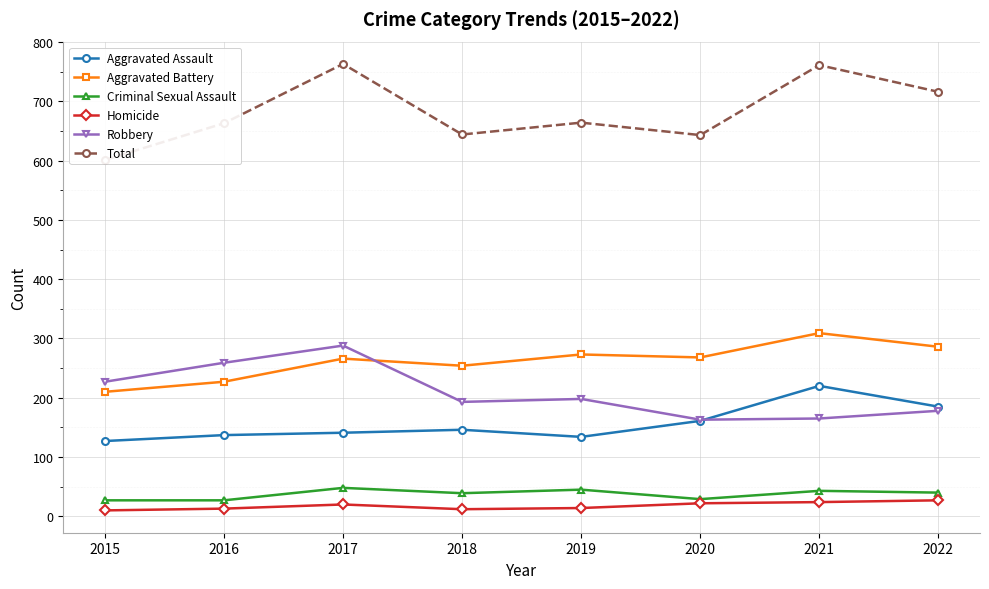

What is the difference between the Criminal Sexual Assault values at 2022 and 2020?

11